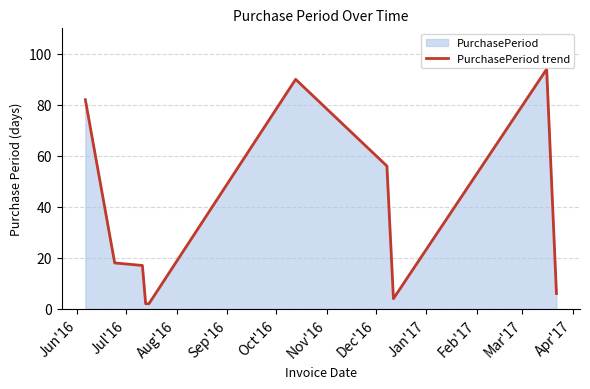

What is the difference between the maximum and minimum values?

92